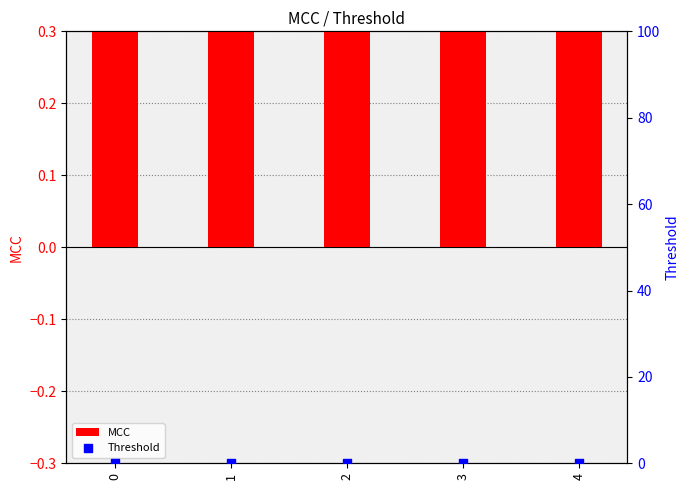

What are all the series names shown in the legend?

MCC, Threshold